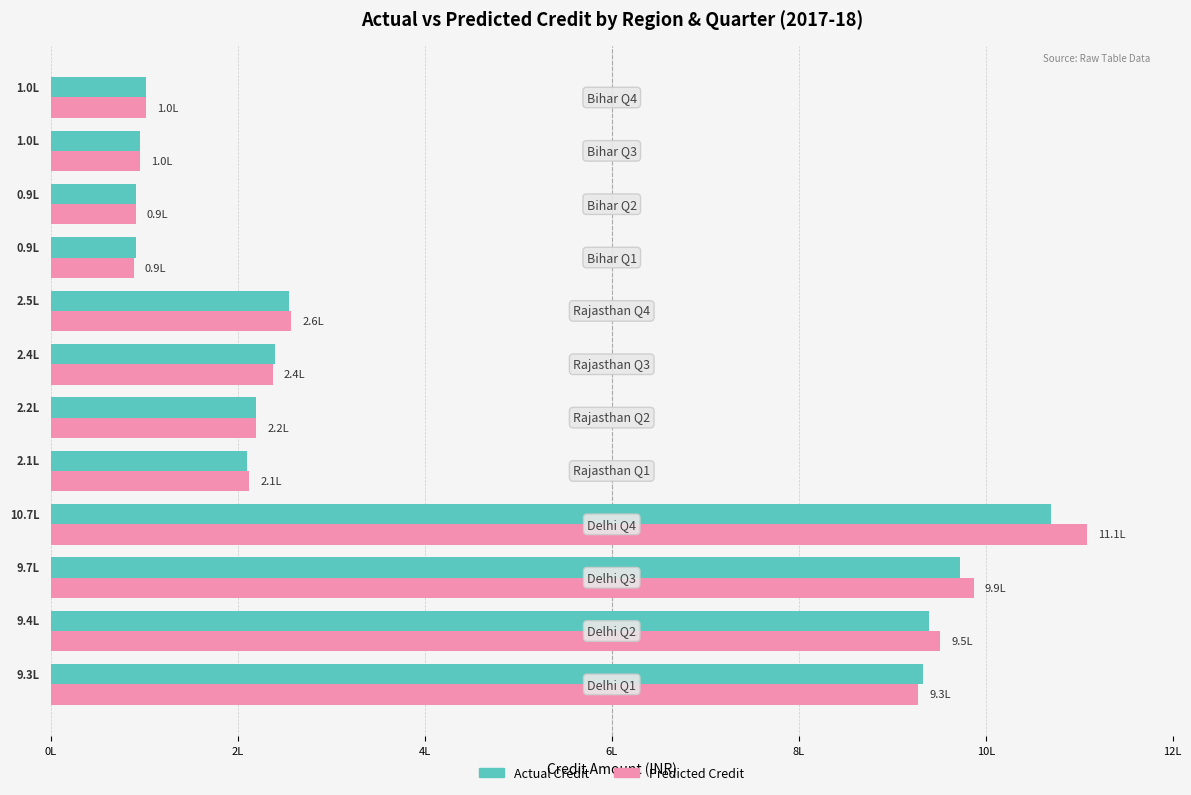

What are all the series names shown in the legend?

Actual Credit, Predicted Credit